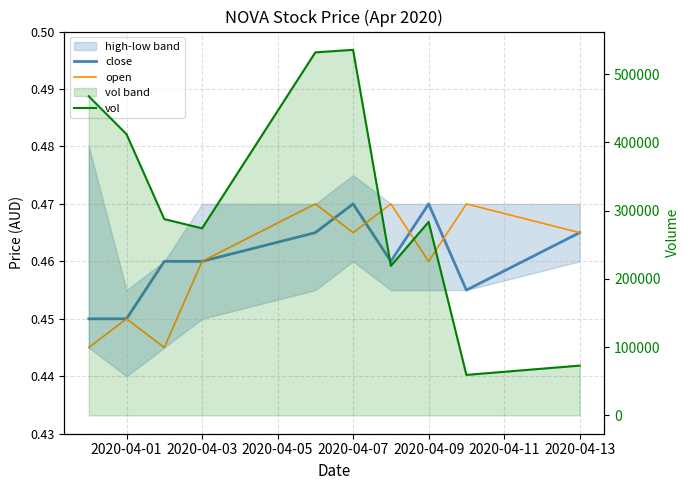

Where is close nearest to the value 0?

2020-04-01